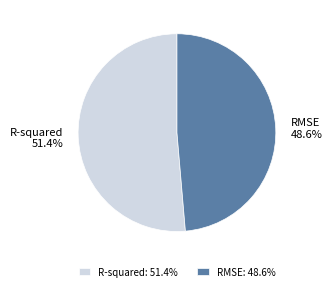

What is the smallest slice in the pie chart?

RMSE